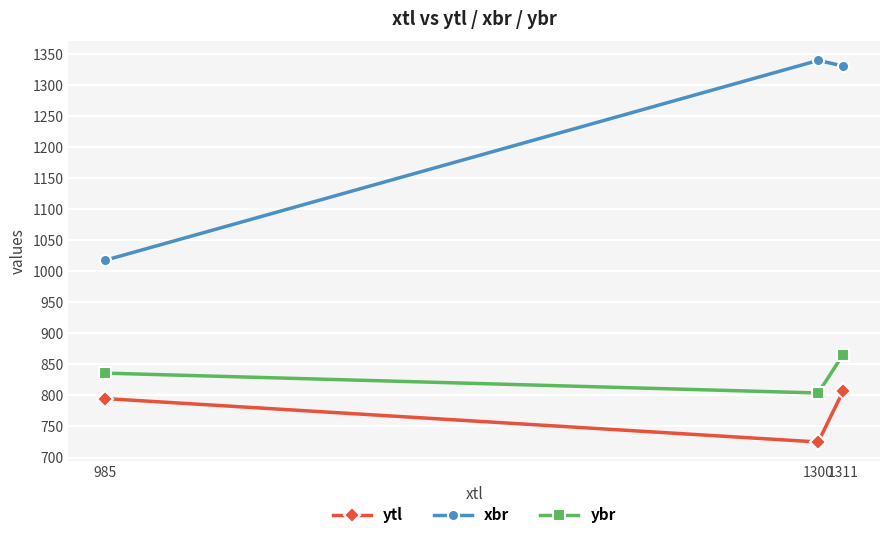

What is the total value across all series at 985?

2649